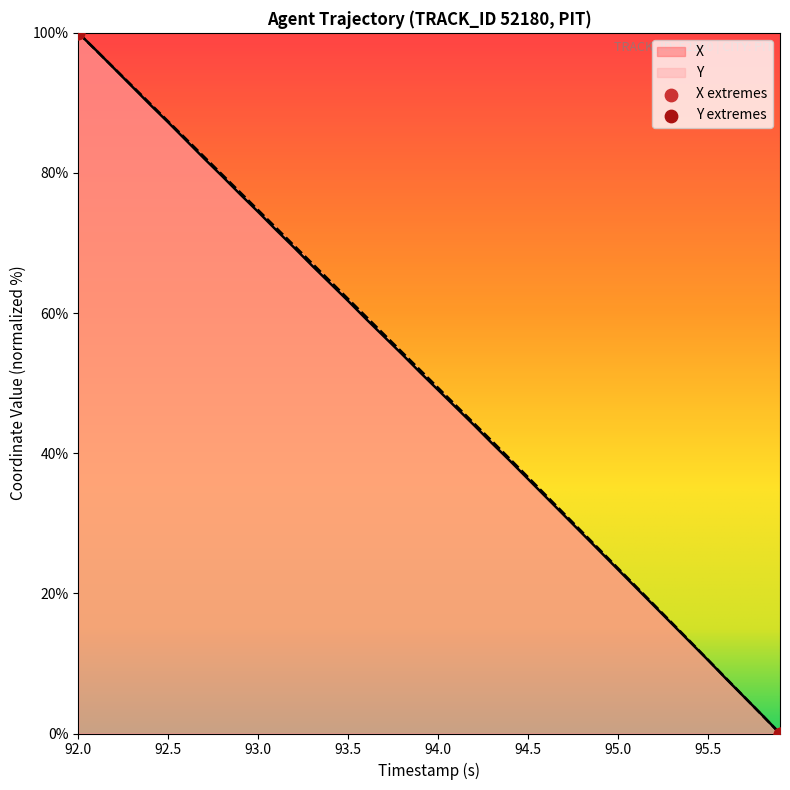

Which series has the largest total across all categories?

Y